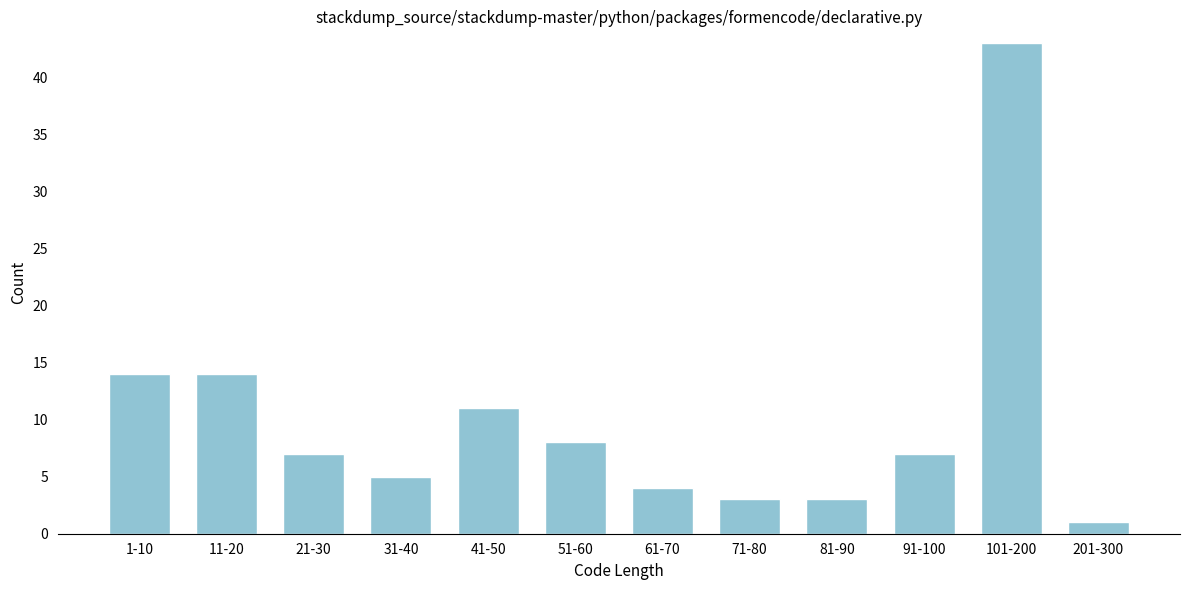

Reading left to right, transcribe all the data shown in this chart.

14	14	7	5	11	8	4	3	3	7	43	1